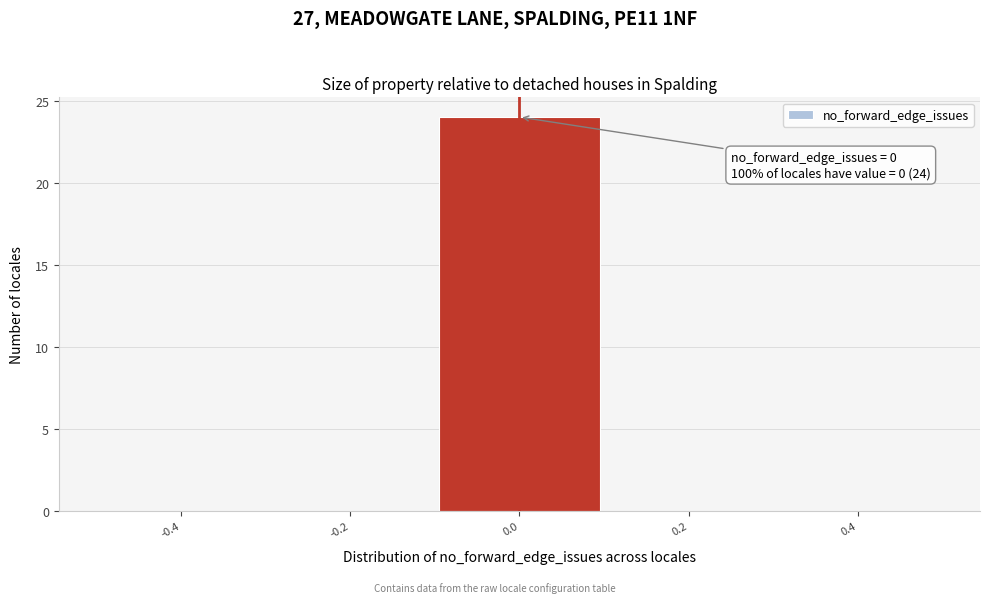

Over which range of the x-axis is the bar tallest?

-0.1 to 0.1